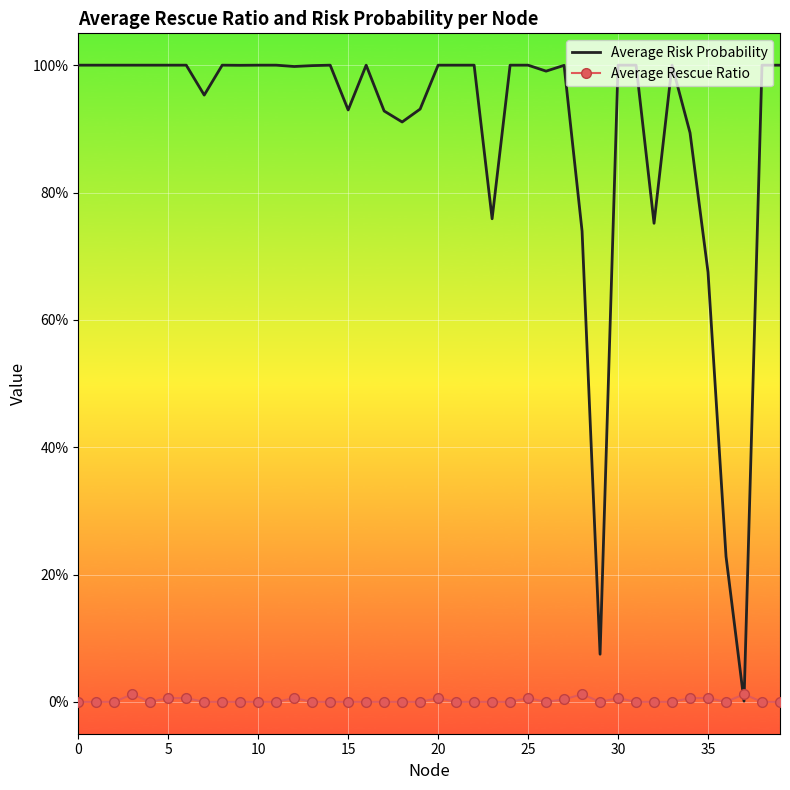

Which category has the lowest value in the Average Risk Probability series?

37